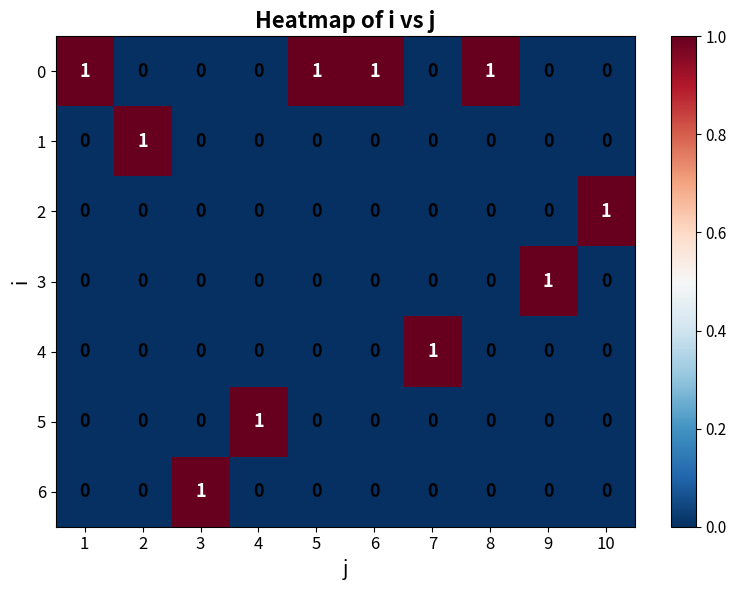

What is the spread (max minus min) of values at 4?

1